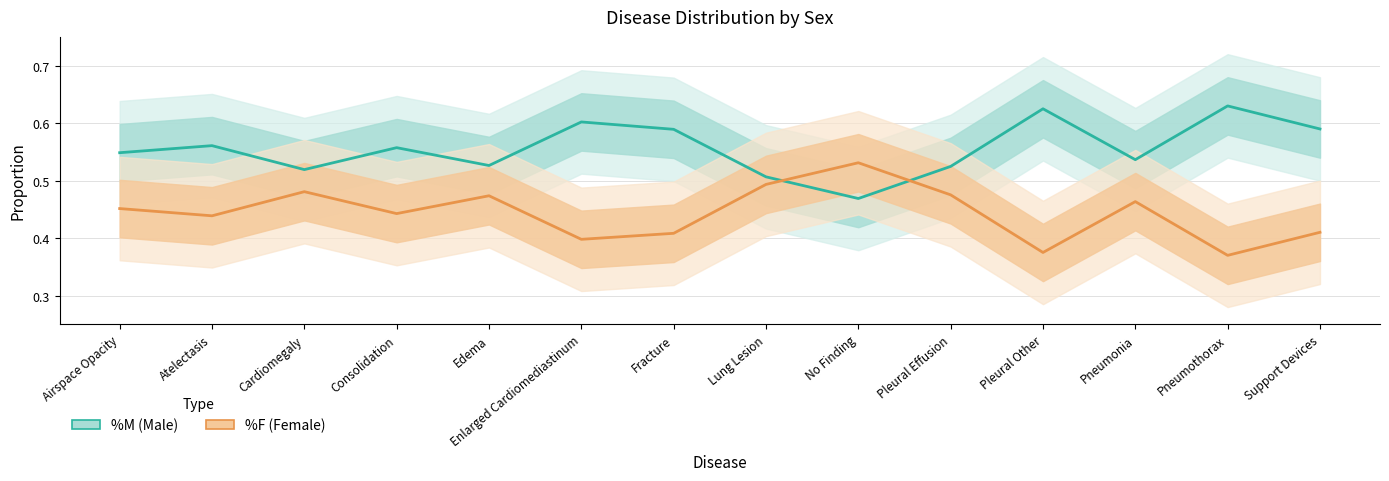

At which category is the sum across all series the highest?

Airspace Opacity